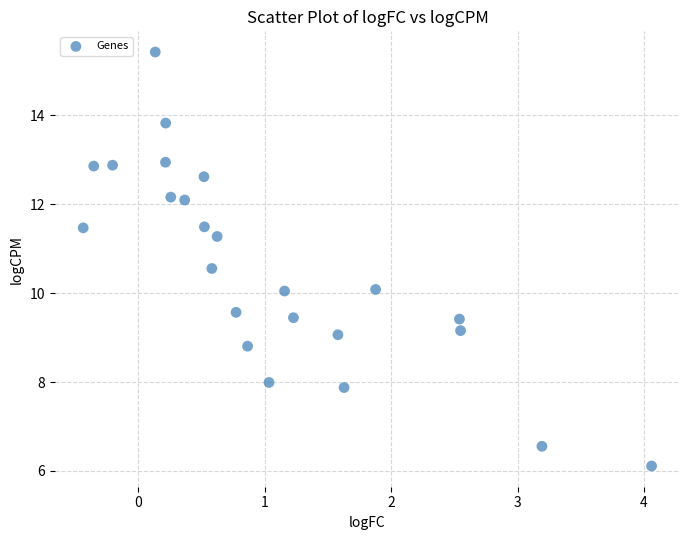

What is the range of X values (max minus min)?

4.5